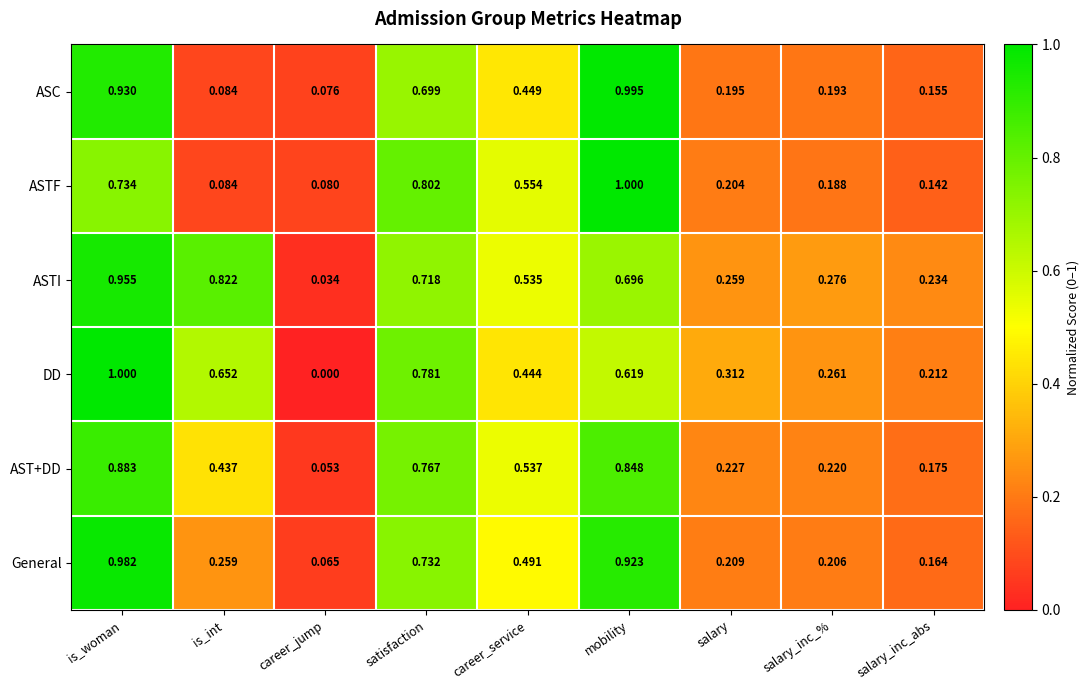

At which category is the sum across all series the highest?

is_woman